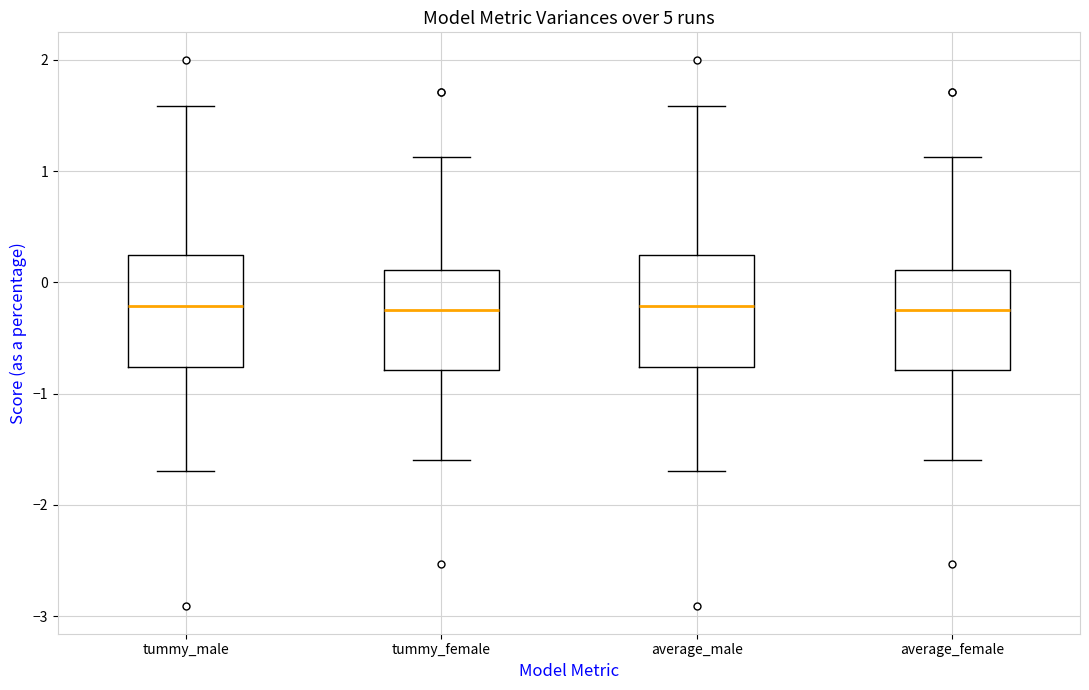

Reading left to right, read every box against the y-axis: the position of its median line, the range the box covers, and the ends of its whiskers. The values are not printed on the chart, so give them approximately, as read against the axis.

tummy_male: median -0.2, box -0.8 to 0.2, whiskers -1.7 to 1.6
tummy_female: median -0.2, box -0.8 to 0.1, whiskers -1.6 to 1.1
average_male: median -0.2, box -0.8 to 0.2, whiskers -1.7 to 1.6
average_female: median -0.2, box -0.8 to 0.1, whiskers -1.6 to 1.1